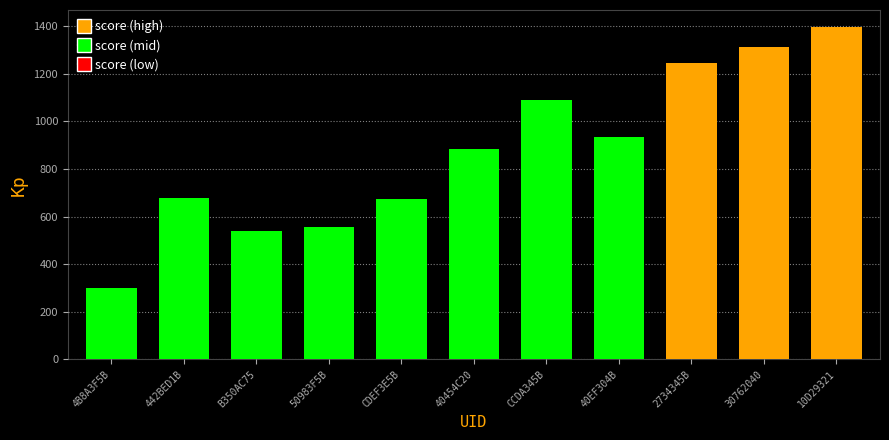

Which has a higher value, CCDA345B or 40454C20?

CCDA345B